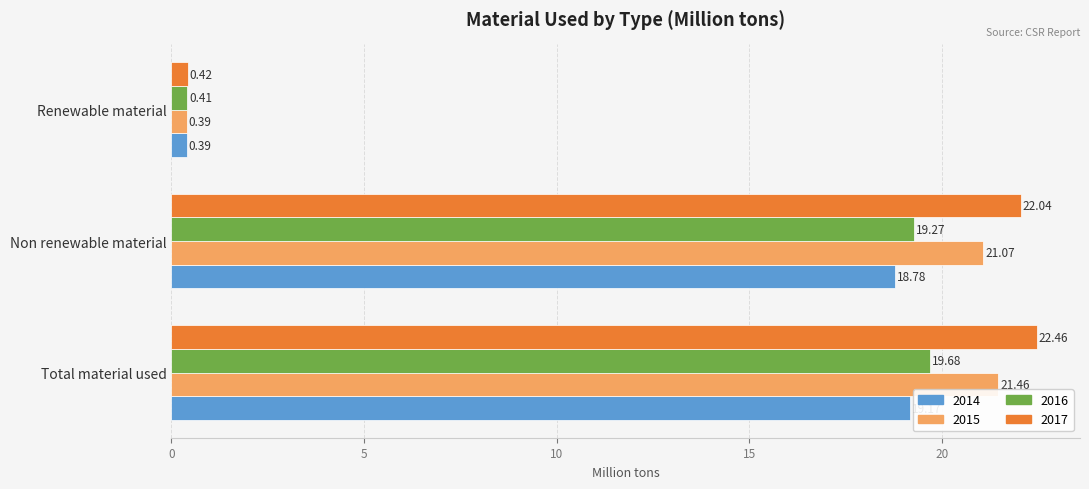

What is the spread (max minus min) of values at Total material used?

3.3